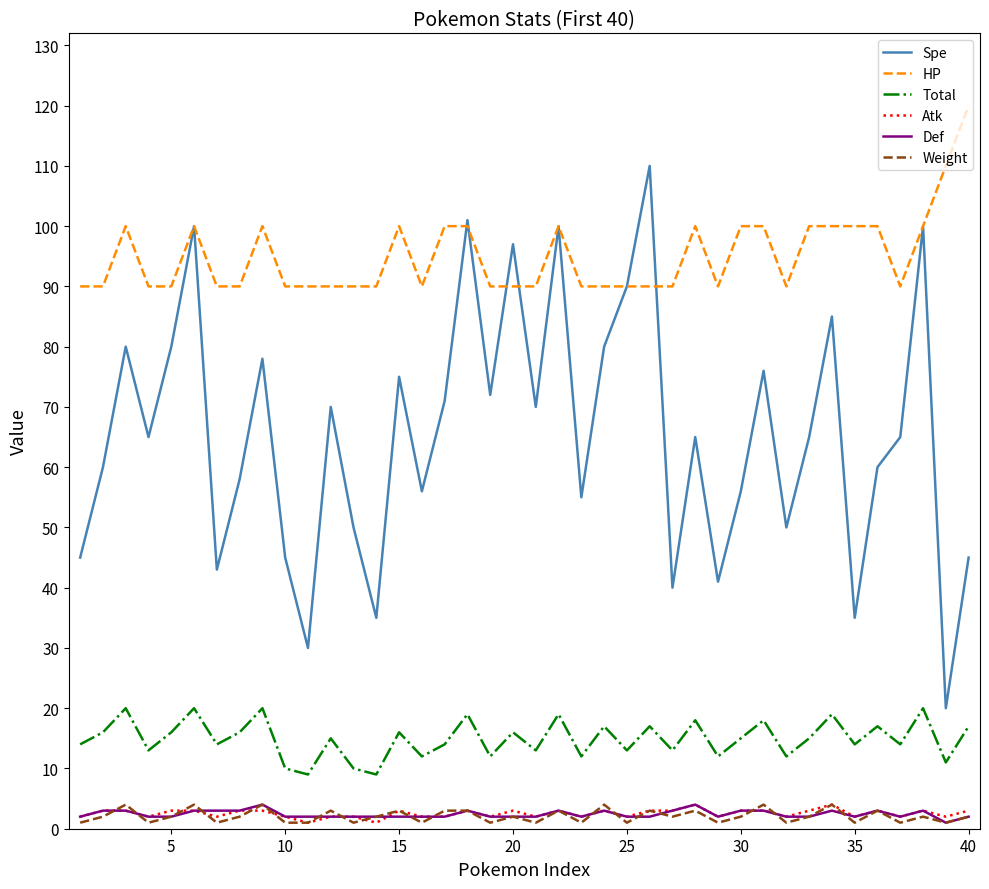

Which series has the largest total across all categories?

HP